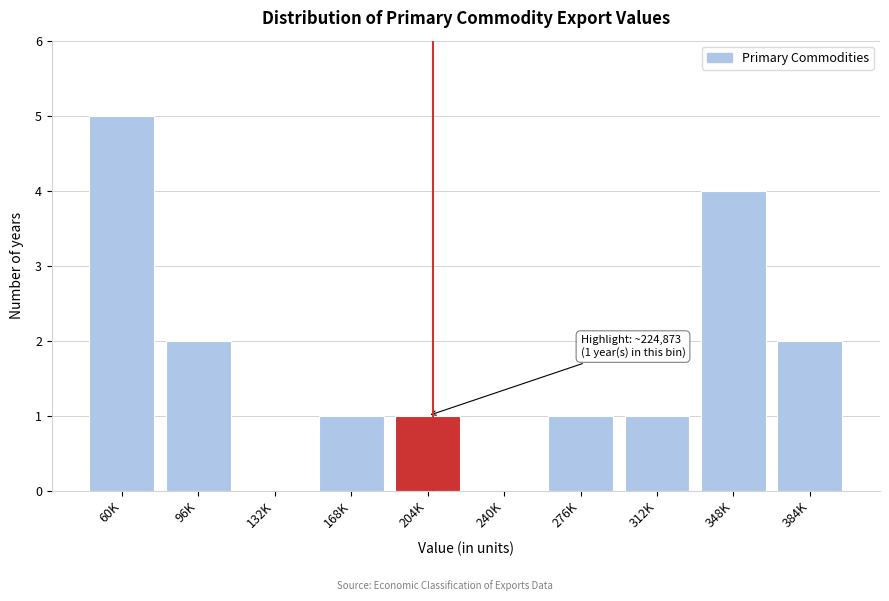

Reading right to left, transcribe all the data shown in this chart.

384K=2	348K=4	312K=1	276K=1	240K=0	204K=1	168K=1	132K=0	96K=2	60K=5